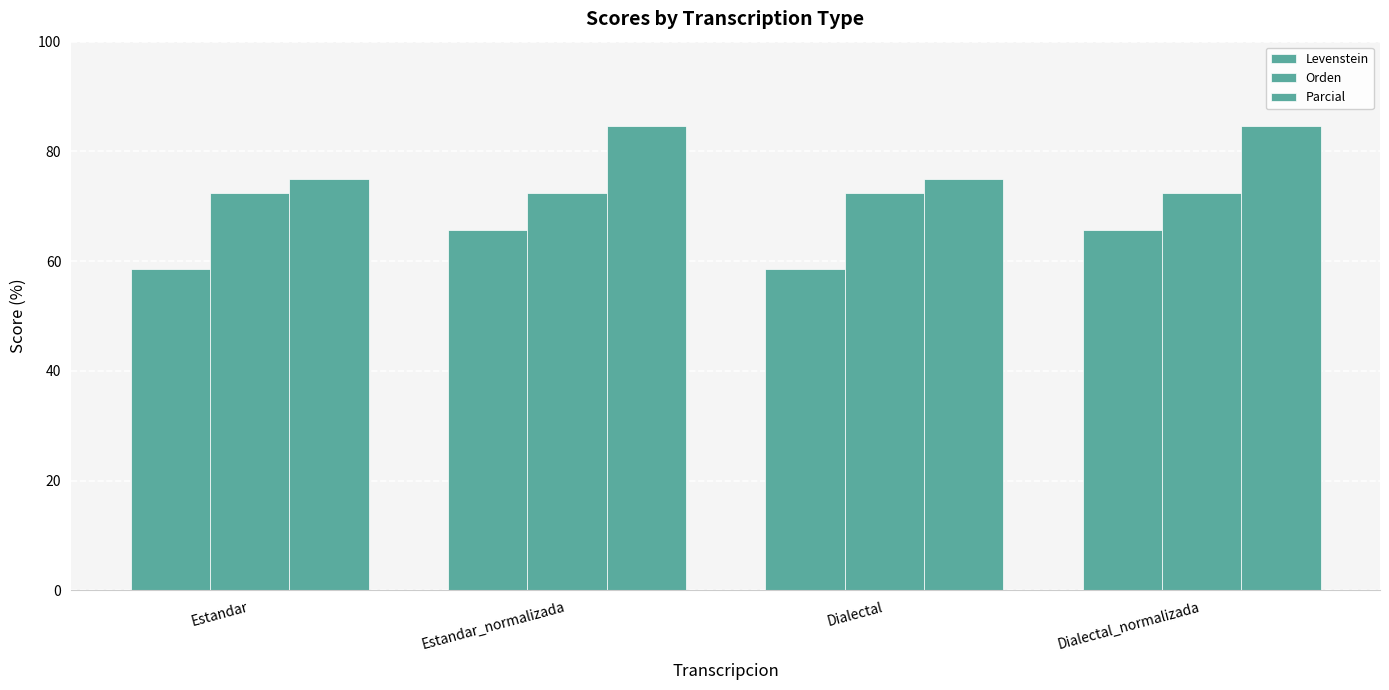

Which series has the largest total across all categories?

Parcial